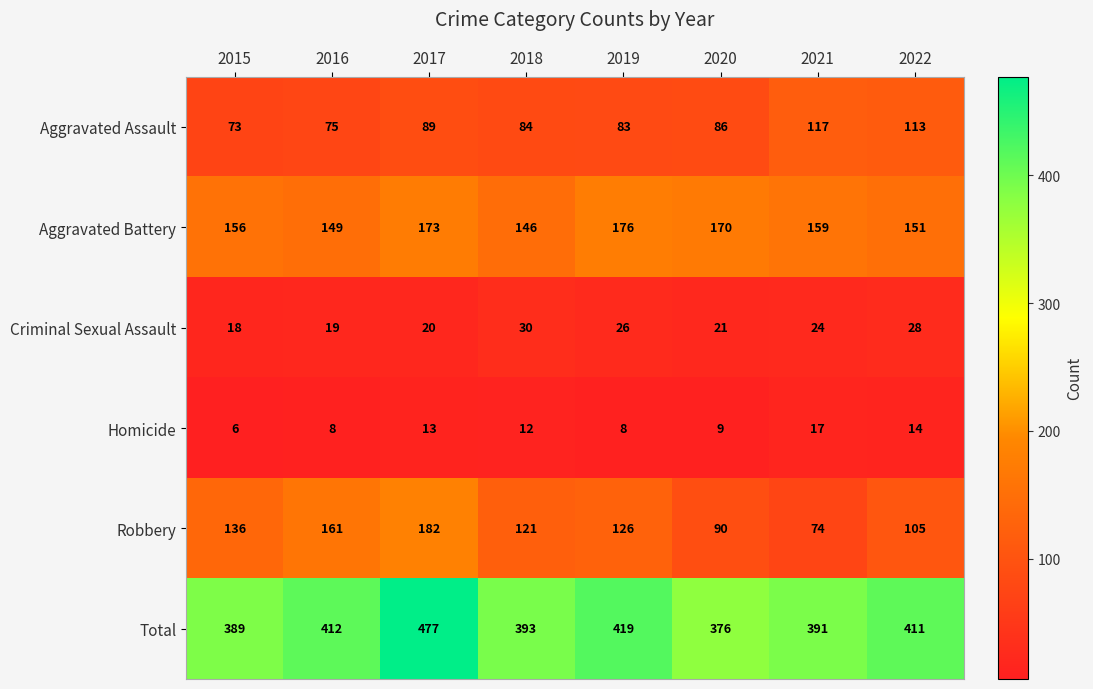

Between 2020 and 2021, which series saw the biggest shift?

Aggravated Assault